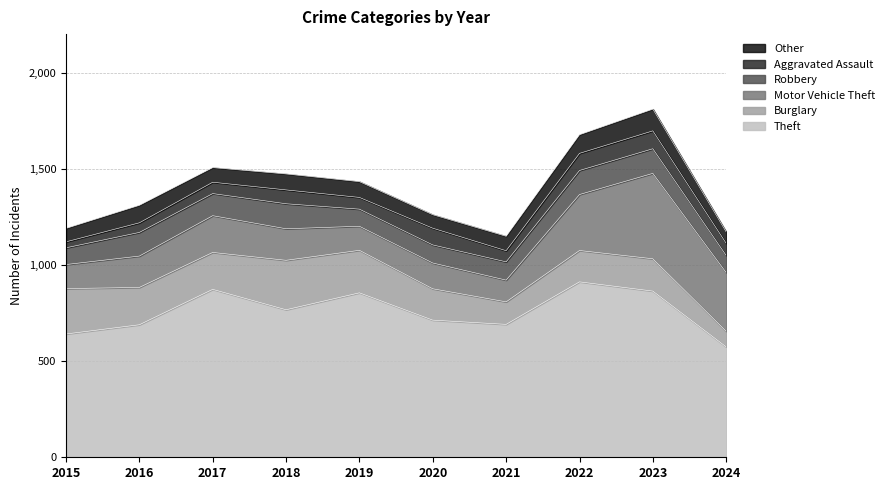

What are all the series names shown in the legend?

Other, Aggravated Assault, Robbery, Motor Vehicle Theft, Burglary, Theft